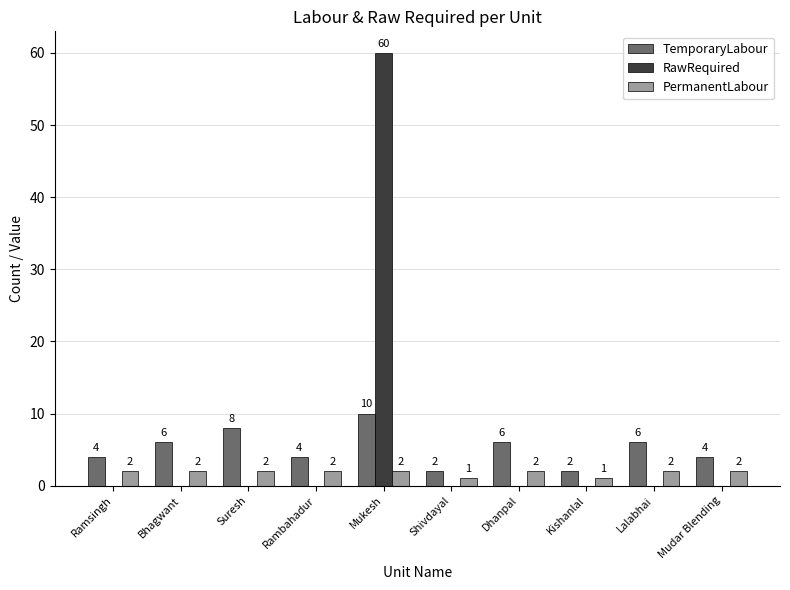

What is the approximate value of TemporaryLabour at Mudar Blending?

4